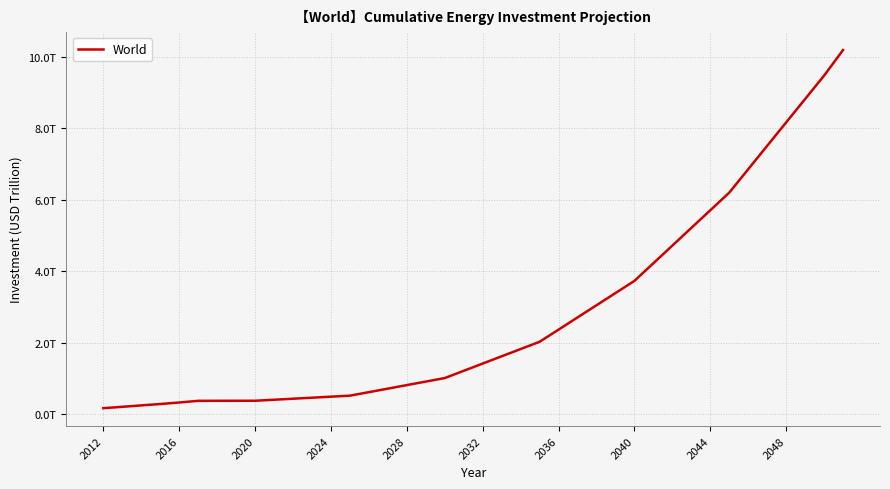

Is this an area chart (filled region under the line)?

No